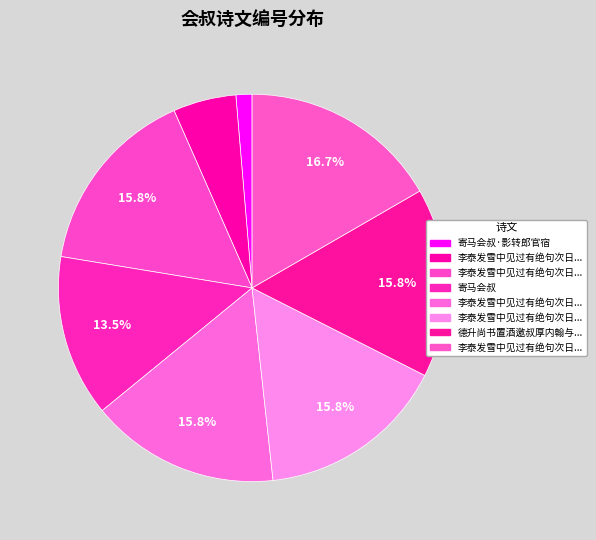

How many slices are in this pie chart?

8